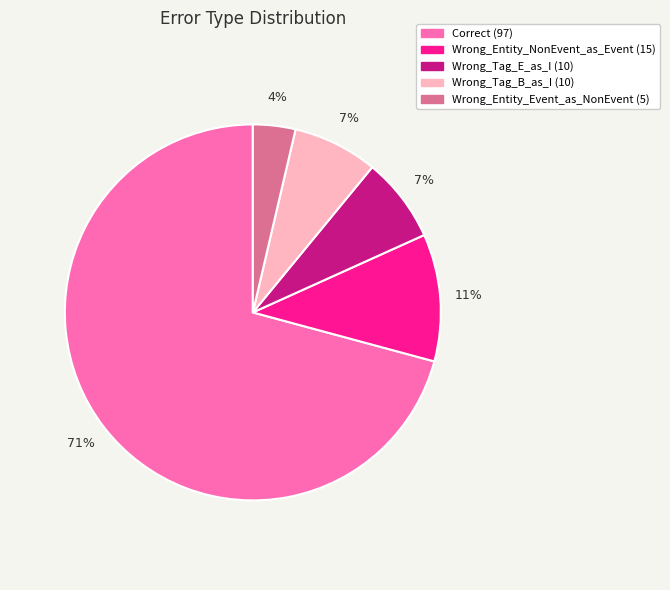

How many segments does this pie chart have?

5